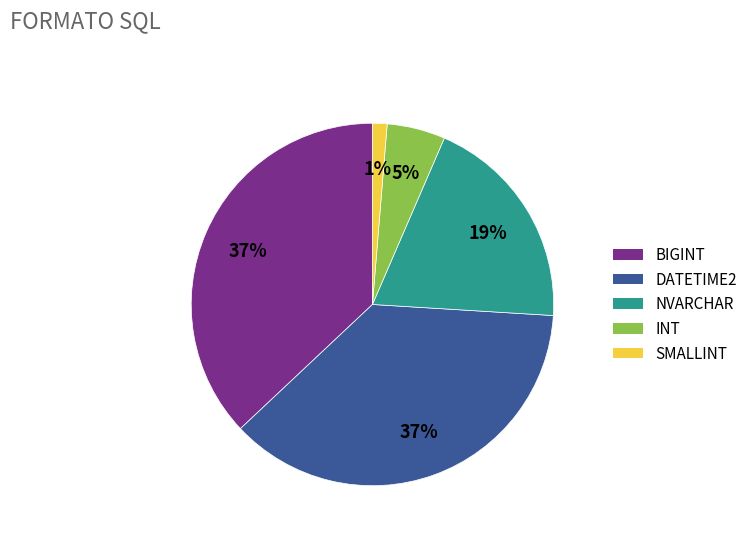

What percentage is the SMALLINT slice, to the nearest percent?

1%